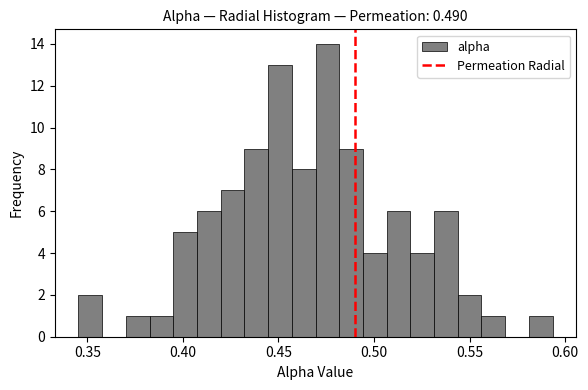

Read against the x-axis, roughly where is the centre of the tallest bar?

0.475